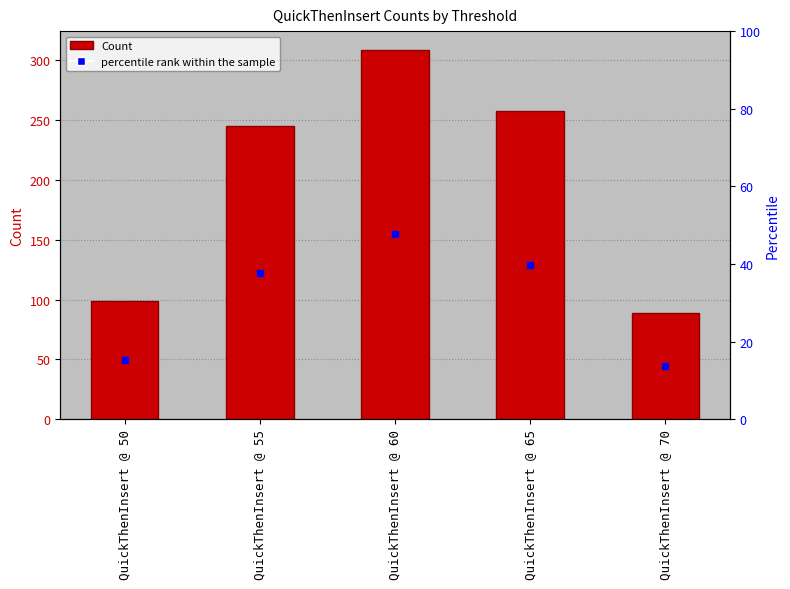

Which label corresponds to the largest value in the chart?

QuickThenInsert @ 60